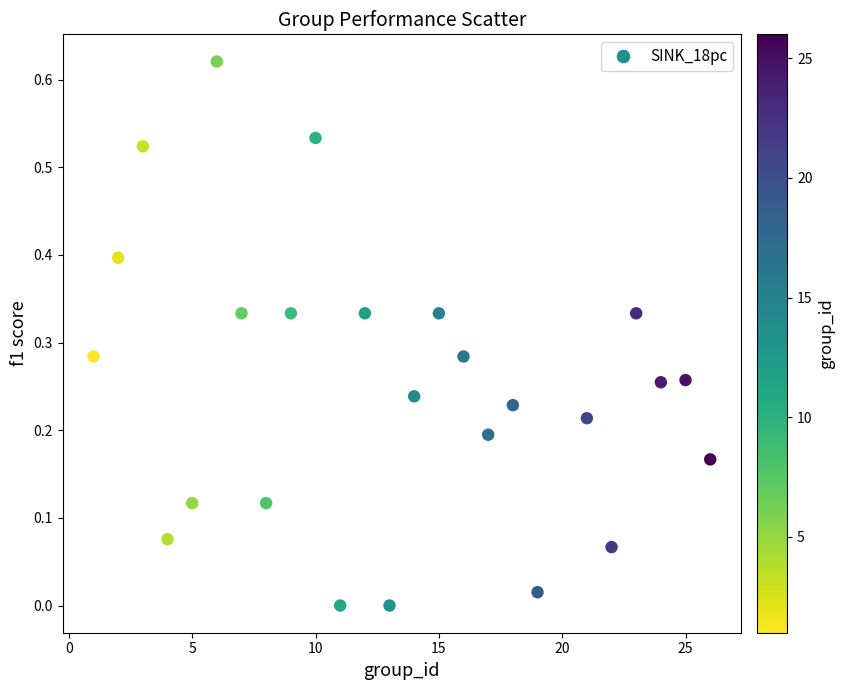

What is the range of X values (max minus min)?

25.0